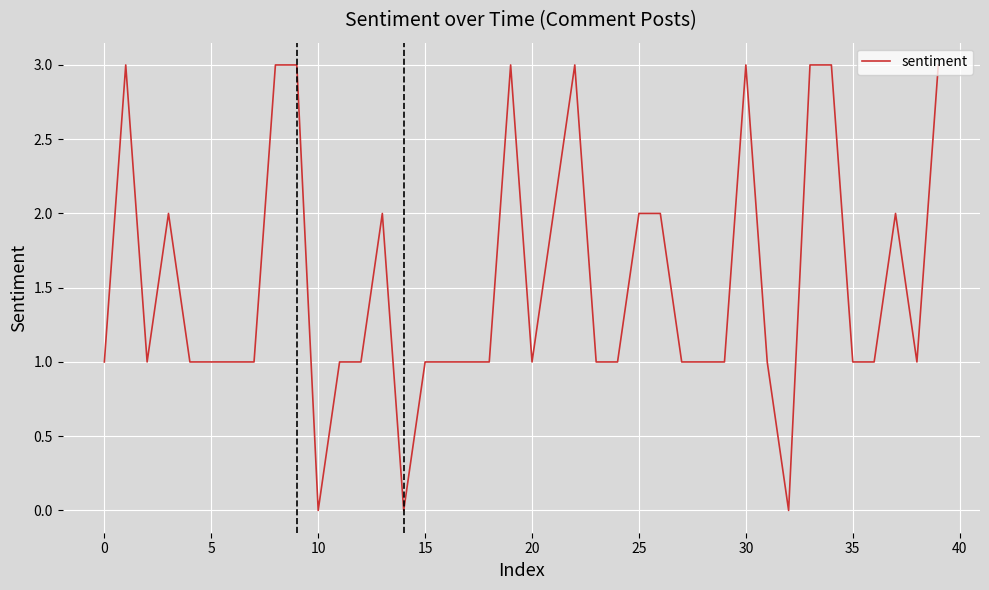

What is the greatest value displayed?

3